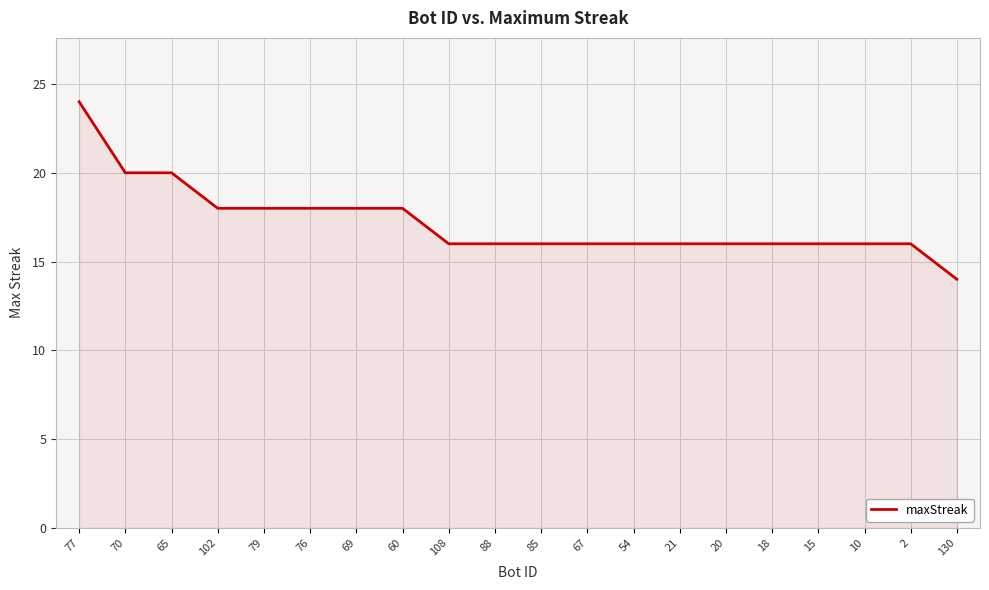

Where does the data first go above 16?

77